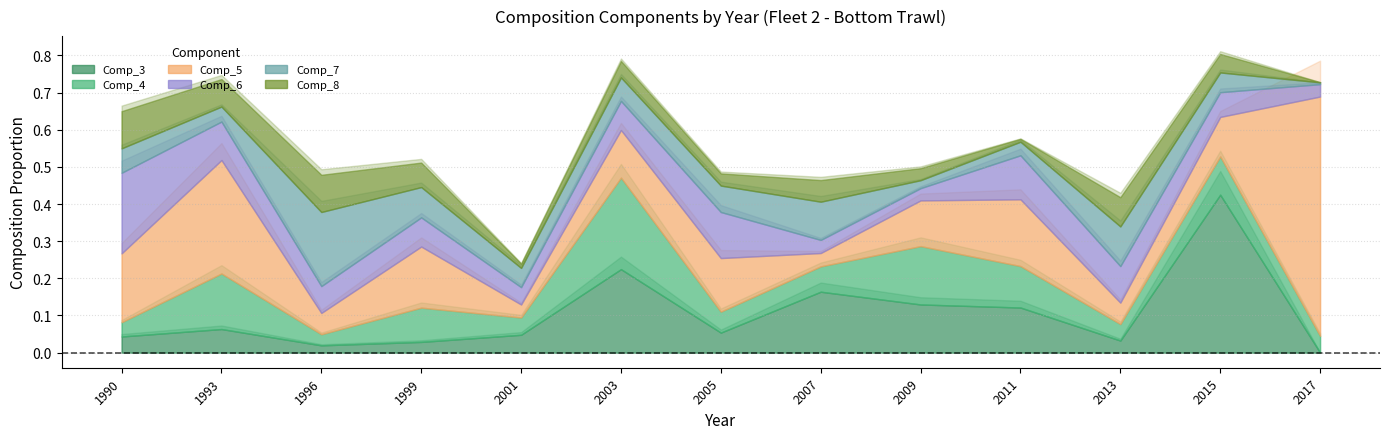

Which category has the lowest value across all series?

2017